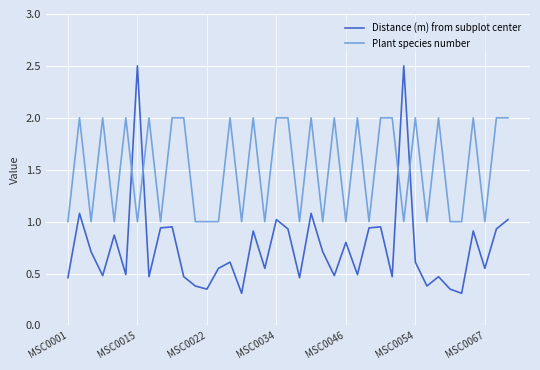

What is the highest value of the Distance (m) from subplot center series?

2.5